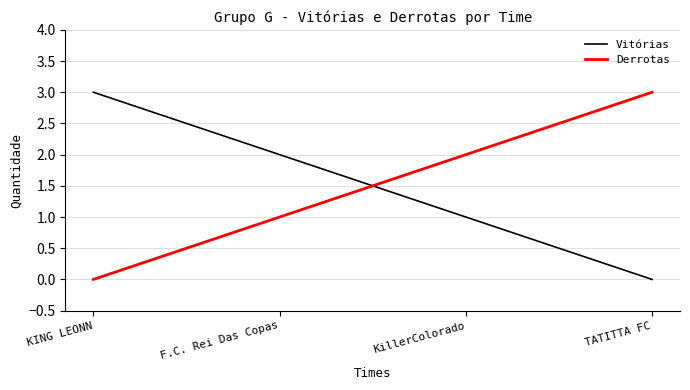

Does the chart display data point markers on the line(s)?

No